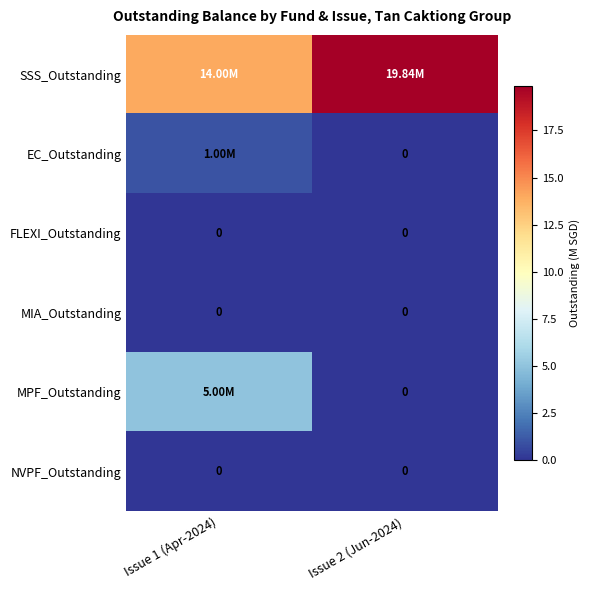

Between Issue 1 (Apr-2024) and Issue 2 (Jun-2024), which series saw the biggest shift?

SSS_Outstanding